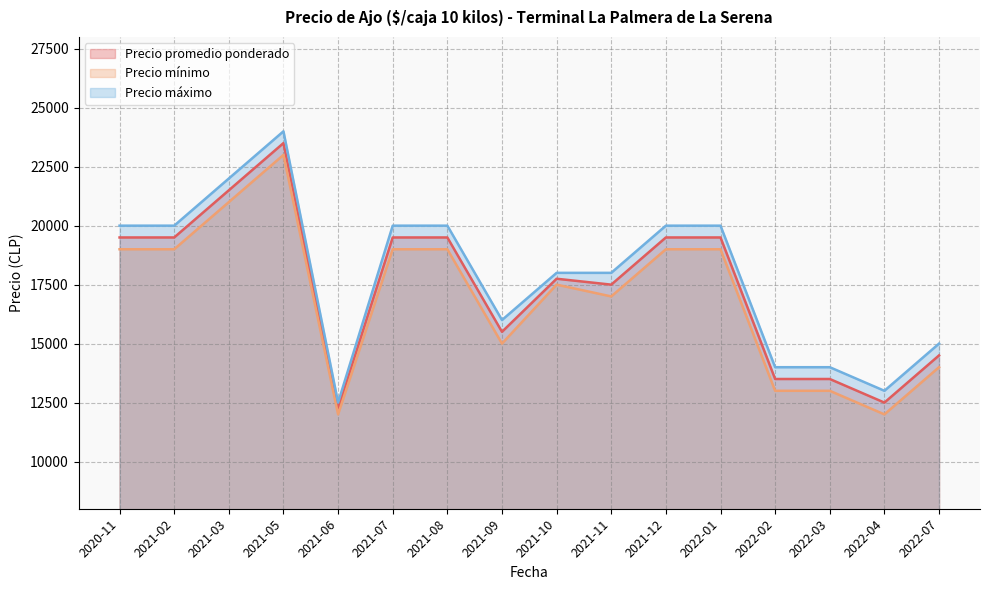

What is the label of the 10th point from the right?

2021-08